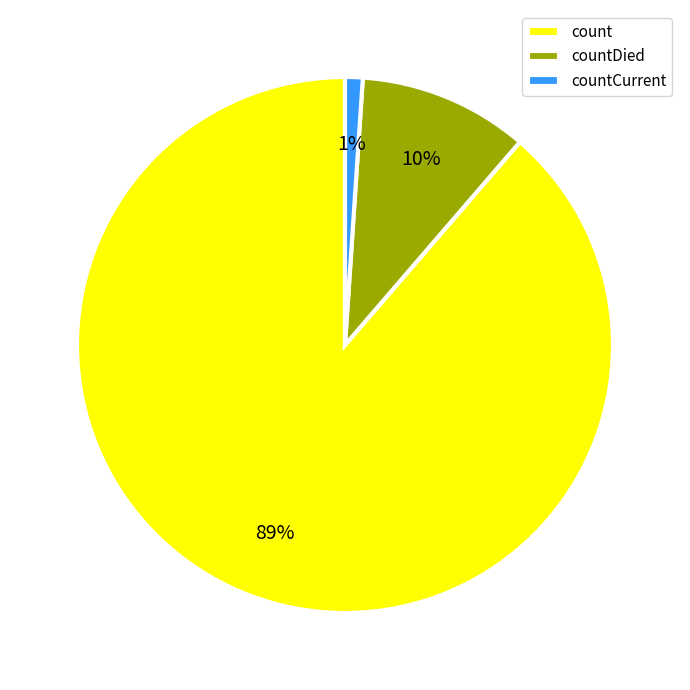

How many slices are in this pie chart?

3